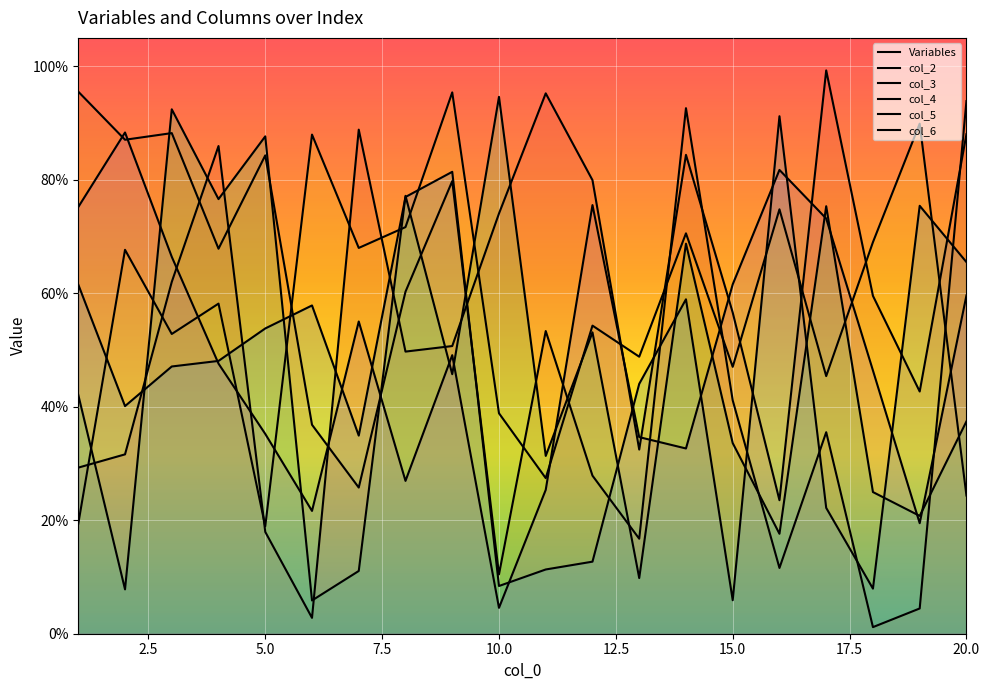

What is the spread (max minus min) of values at 20?

0.7